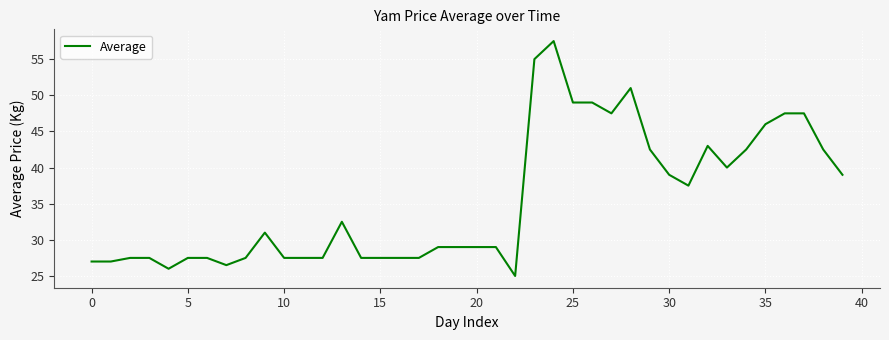

What is the difference between the second highest and second lowest values?

29.0